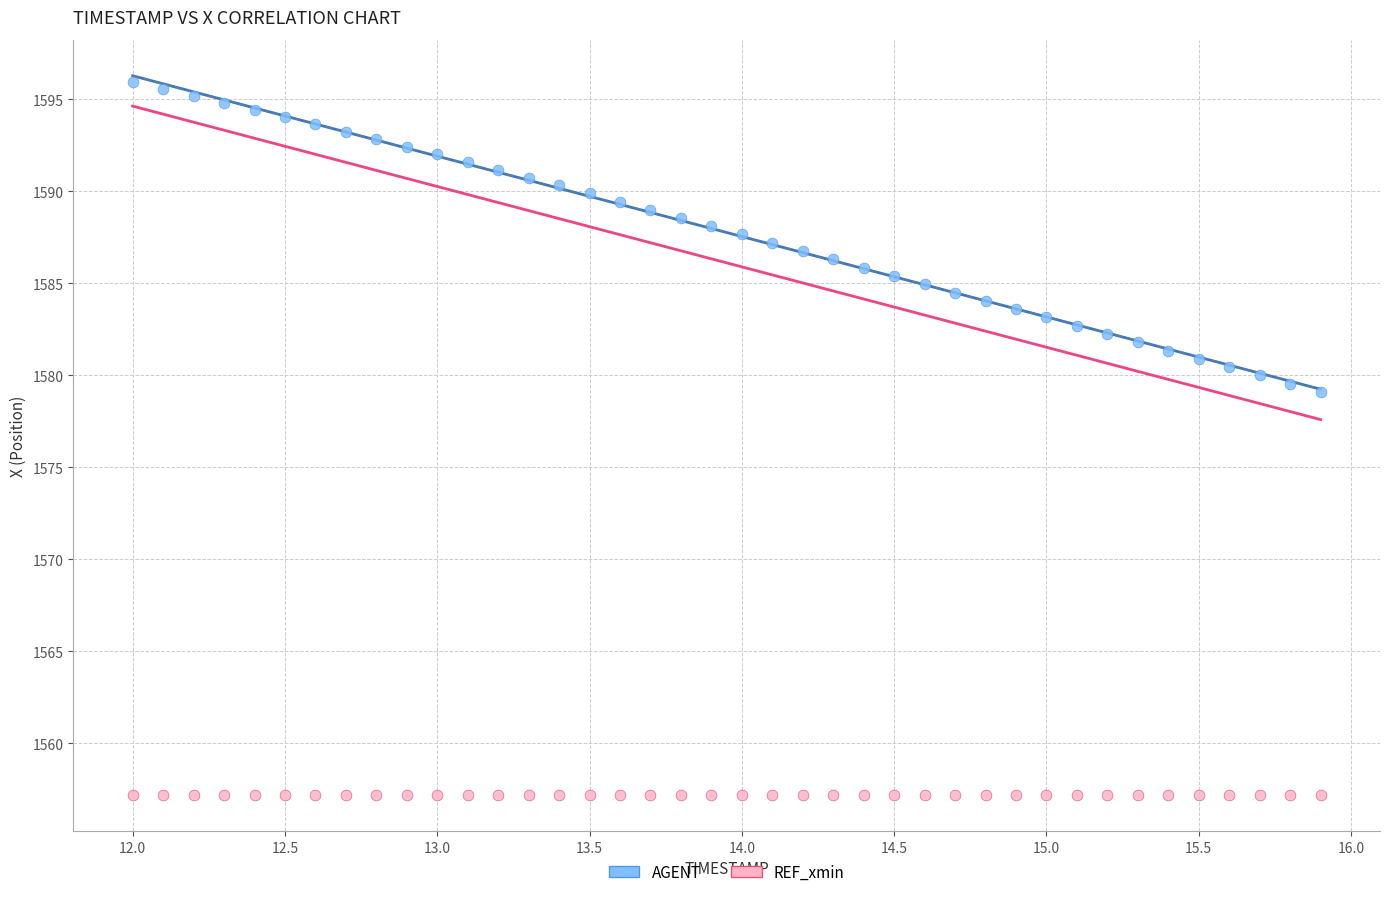

Which series reaches the minimum Y coordinate?

REF_xmin